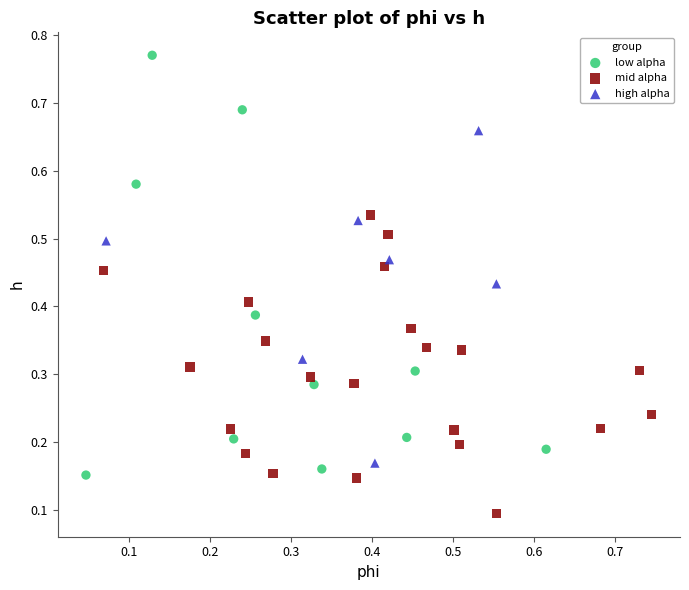

Which series reaches the maximum Y coordinate?

low alpha